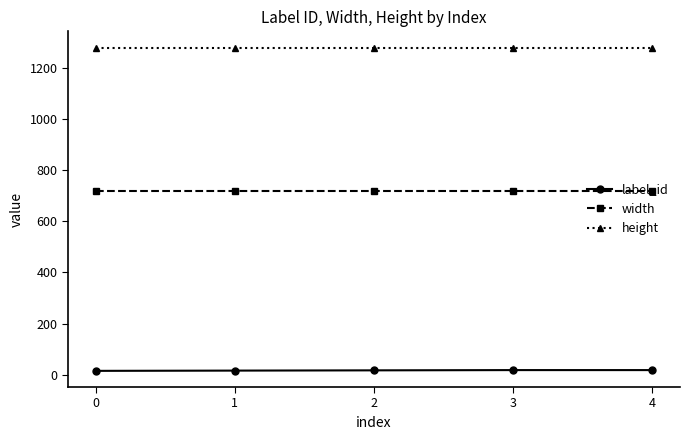

What is the sum of all width values?

3600